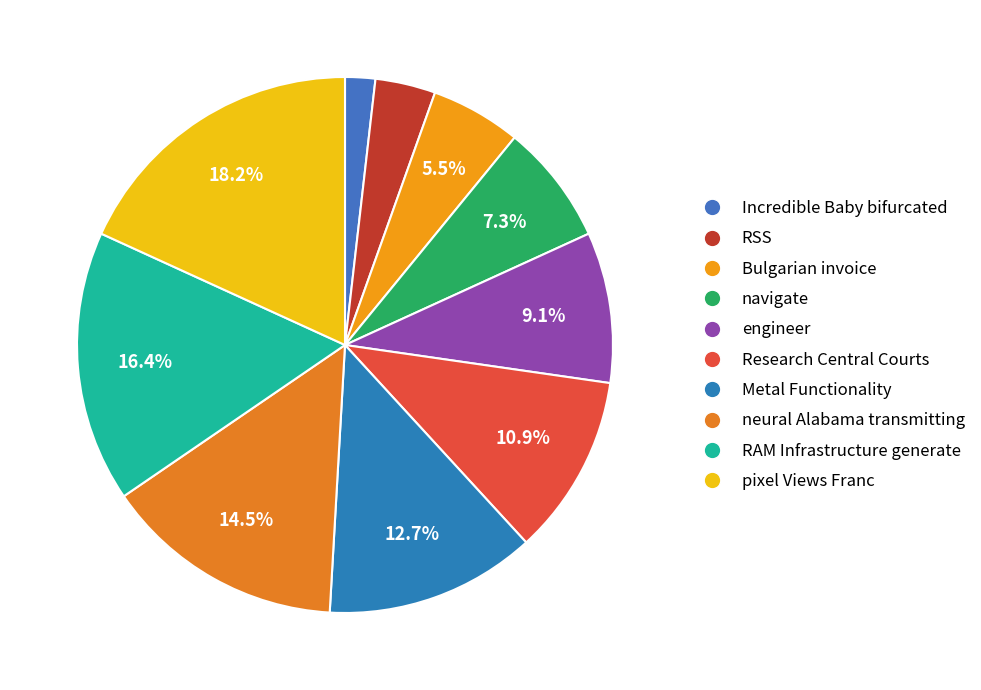

Does Metal Functionality account for over 50% of the chart?

No